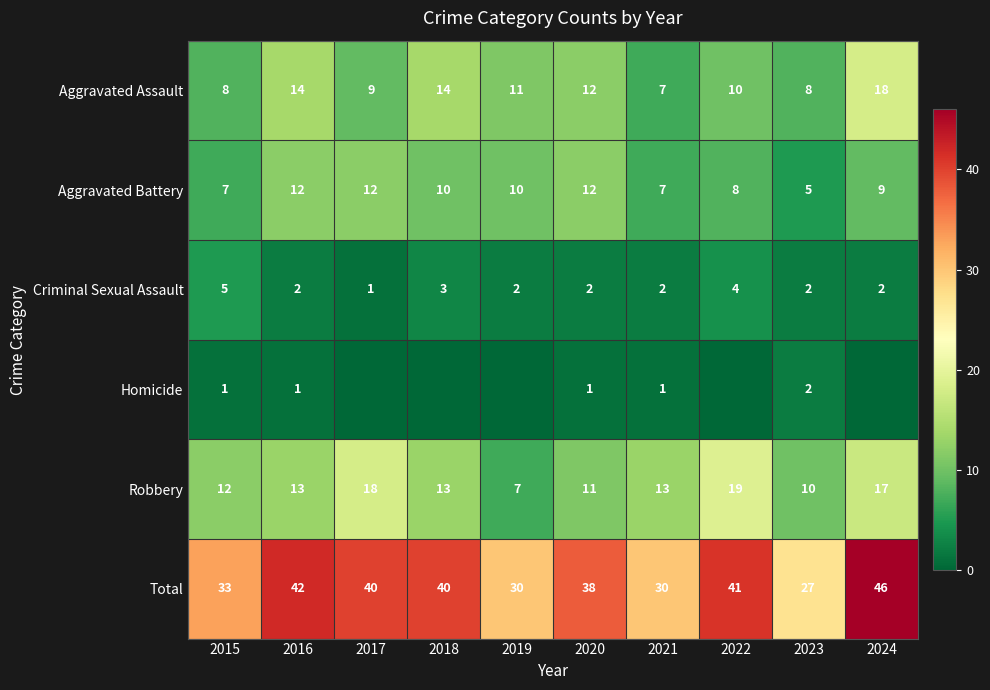

Rank the series at 2016 from lowest to highest value.

Homicide, Criminal Sexual Assault, Aggravated Battery, Robbery, Aggravated Assault, Total